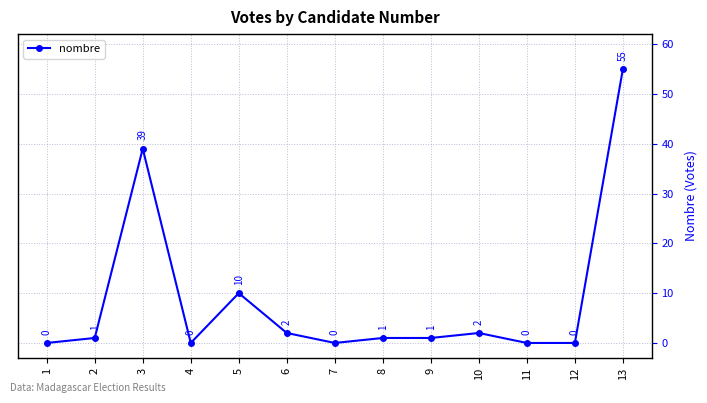

Count the number of categories in the chart.

13